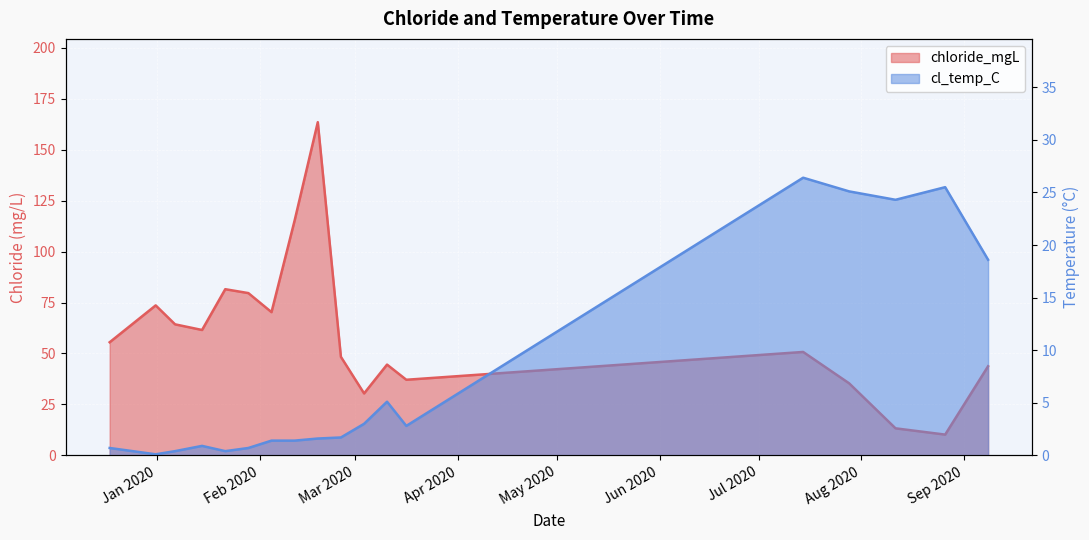

What is the value of the chloride_mgL point at the 3rd from the left?

64.3